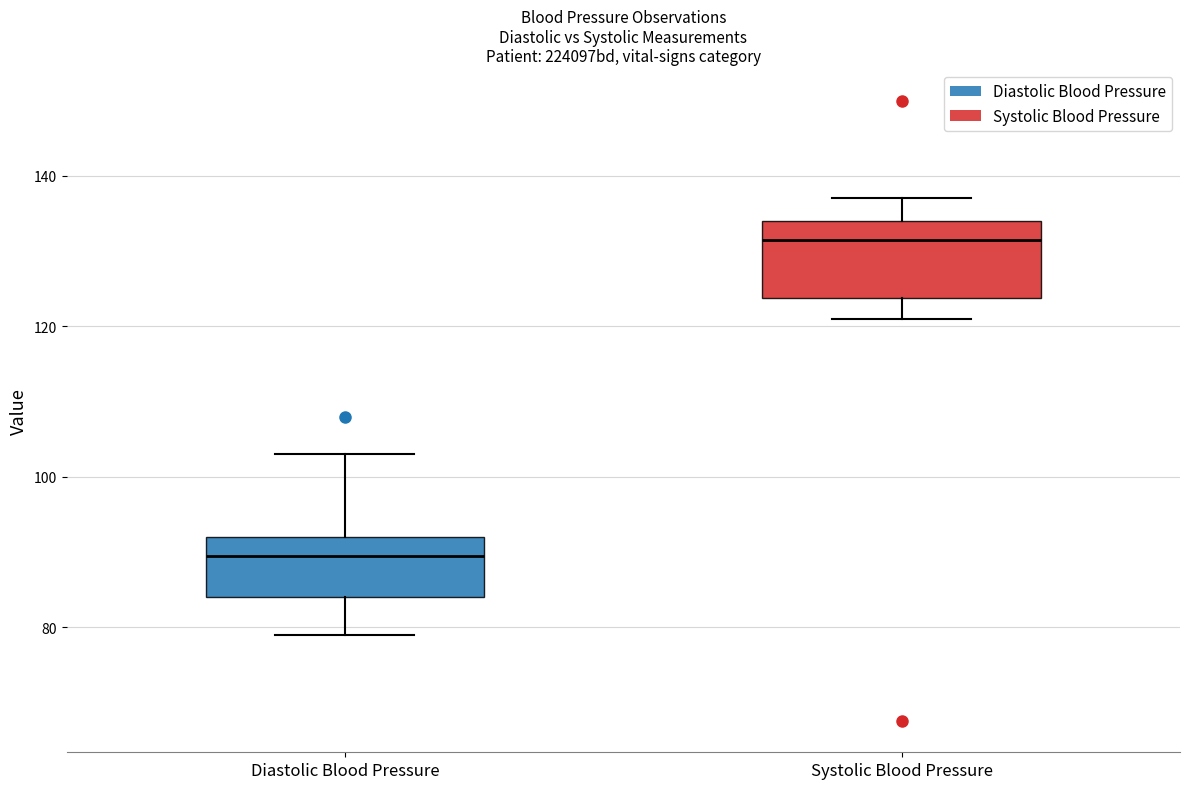

Which box is the tallest, from its lower edge to its upper edge?

Systolic Blood Pressure